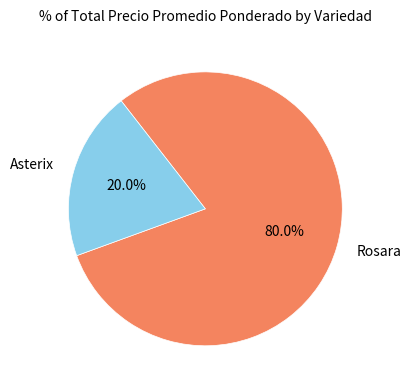

Is there any slice that represents more than half of the pie?

Yes